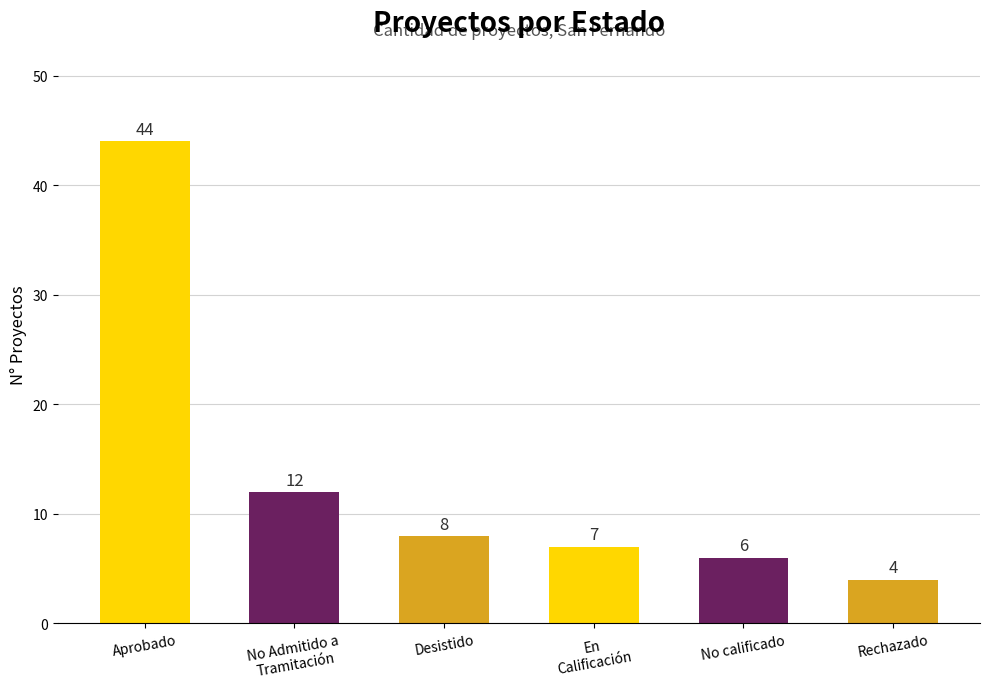

What position from the right is No Admitido a
Tramitación?

5